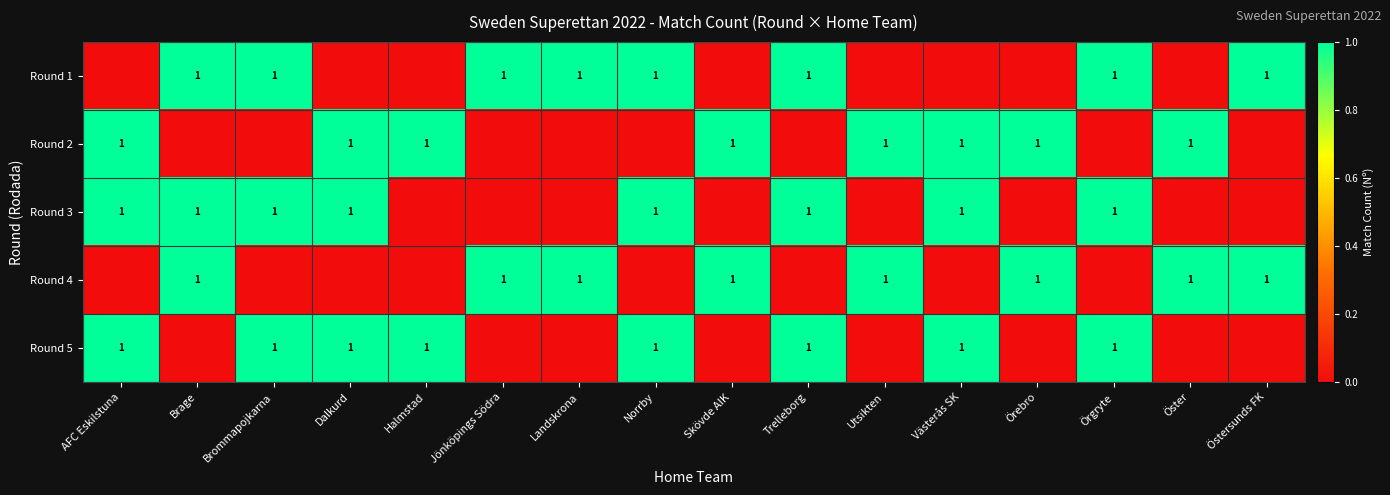

At which category does the chart reach its minimum across all series?

AFC Eskilstuna